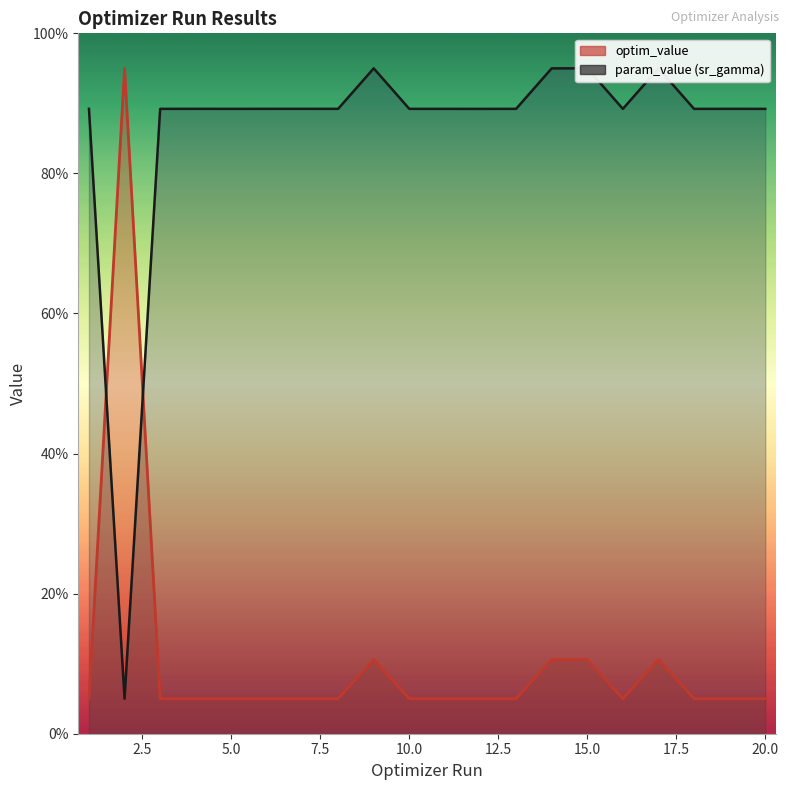

At which category is the sum across all series the highest?

14